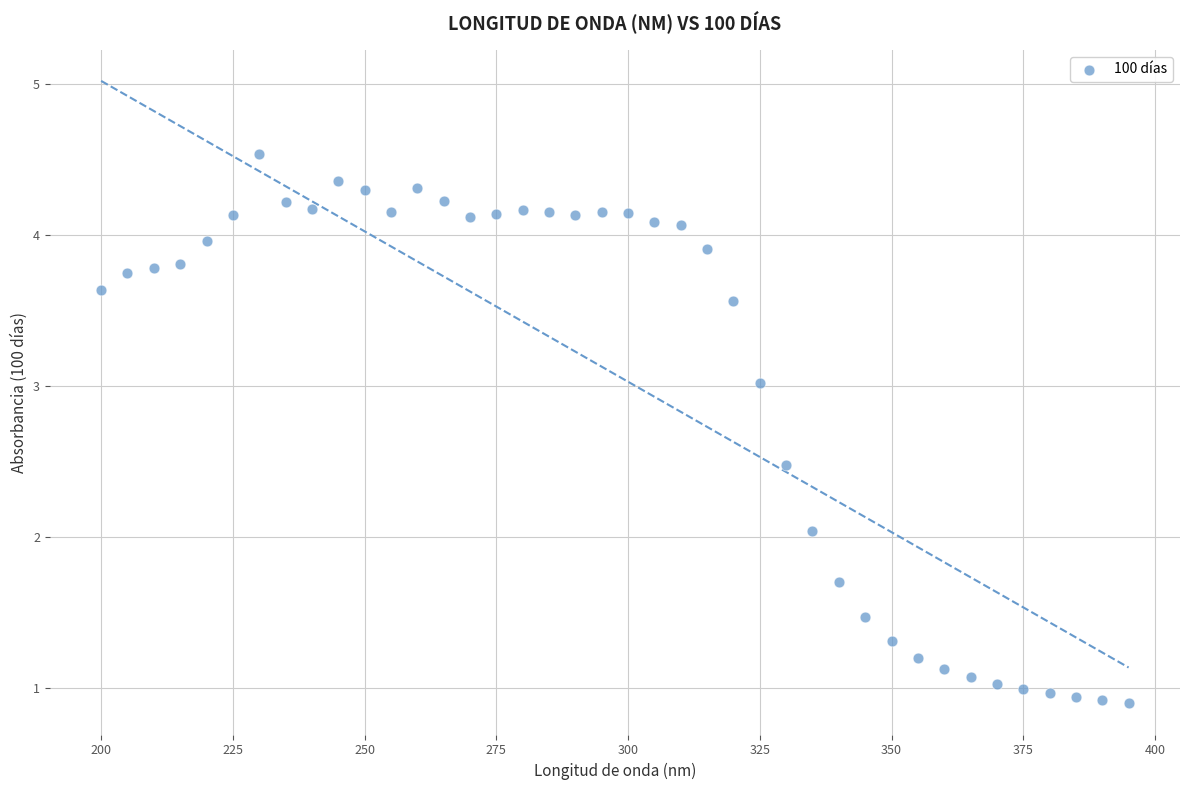

What is the range of X values (max minus min)?

195.0